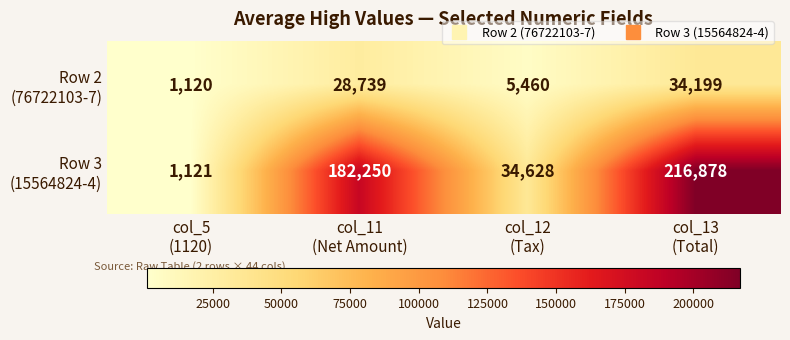

What is the smallest value displayed?

1120